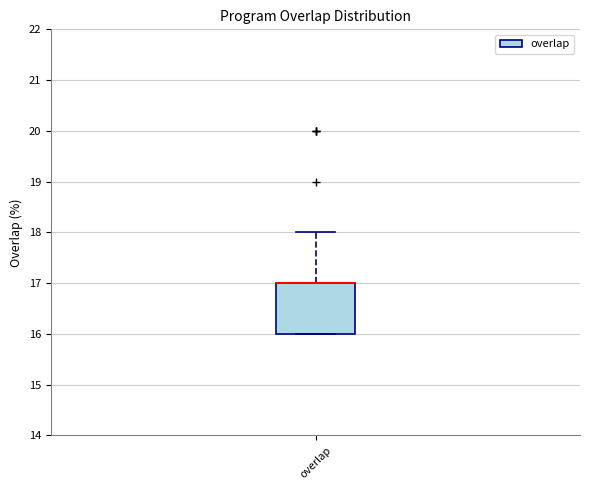

Transcribe this box plot: give where the median line is, the range the box spans, and where the two whiskers end, as read against the y-axis. The values are not printed on the chart, so give them approximately, as read against the axis.

median 17 (drawn on the box's upper edge), box 16 to 17, whiskers 16 to 18